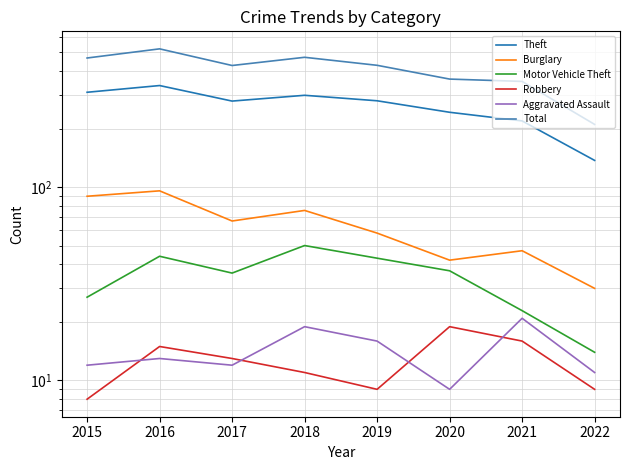

Which series has the largest range (max minus min)?

Total